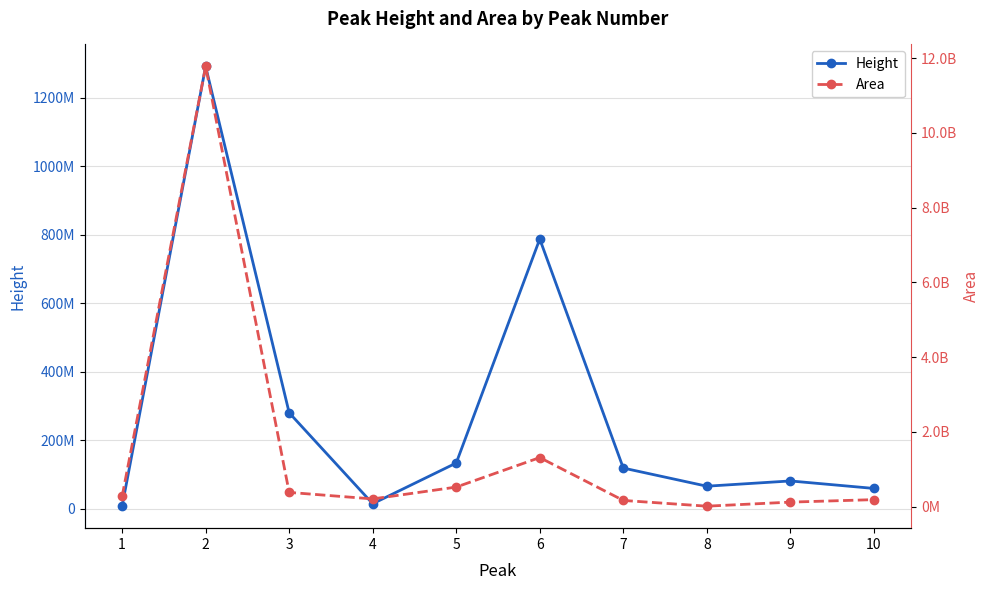

What is the smallest value displayed?

7422416.0